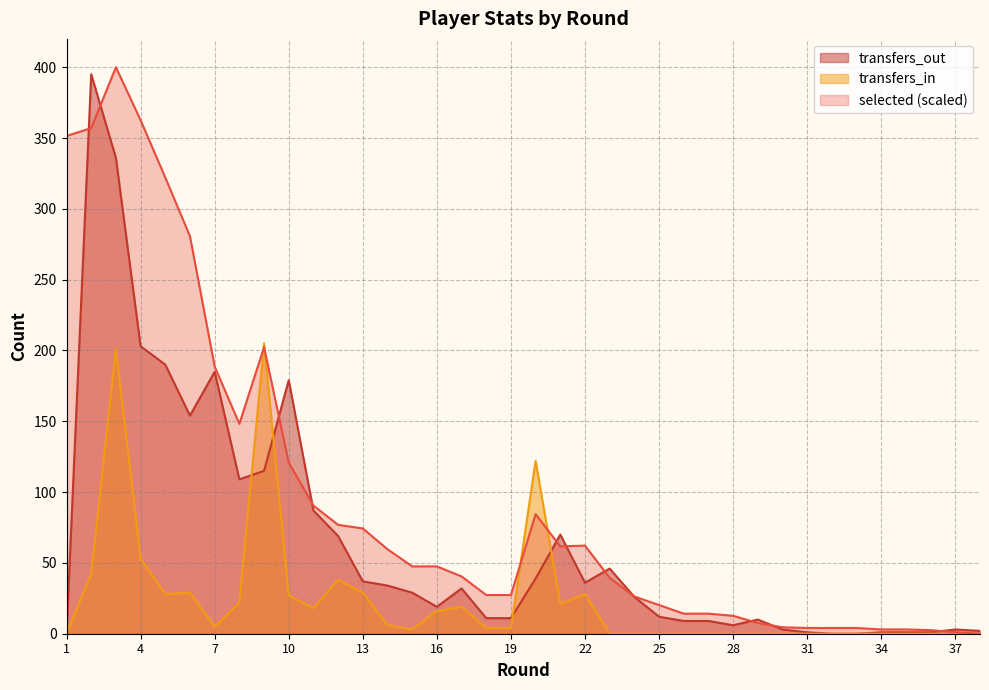

Which series has the largest range (max minus min)?

selected